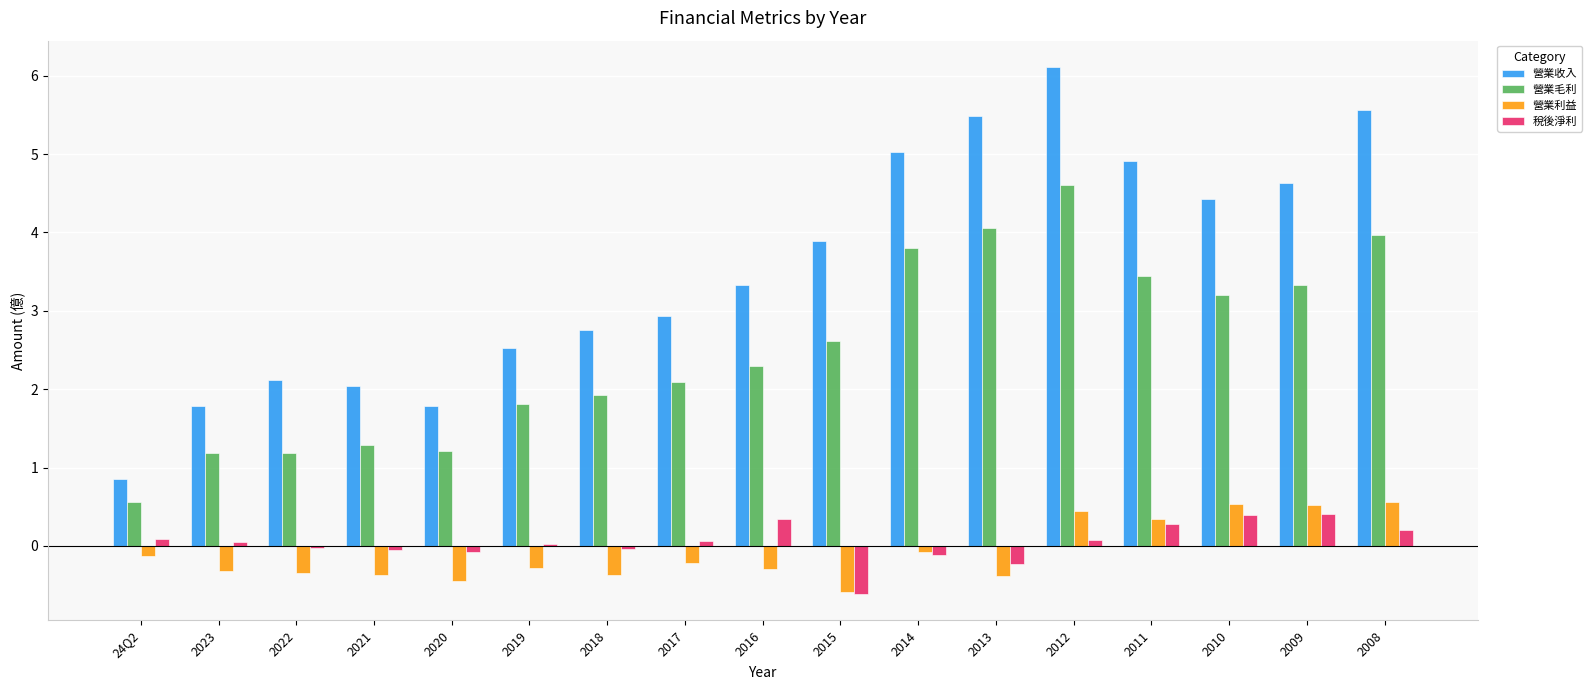

Does the chart contain stacked bars?

No